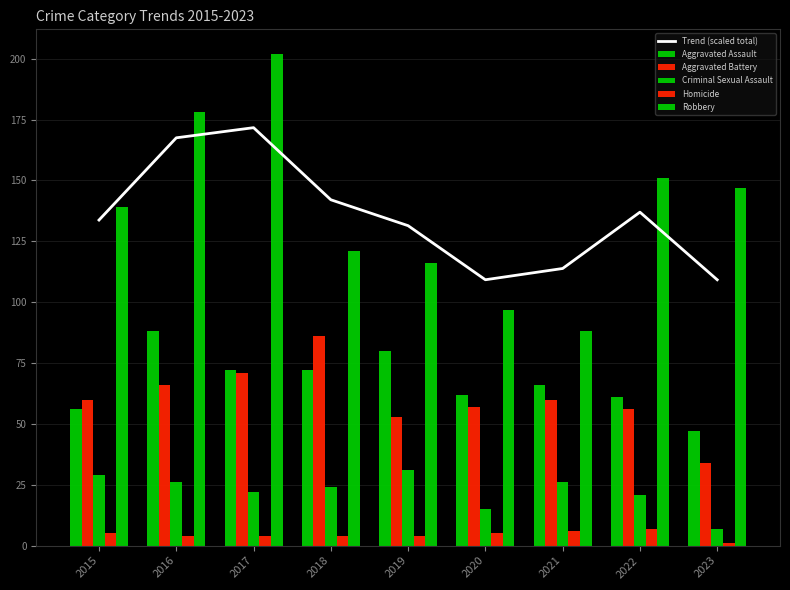

How many data points in Aggravated Assault are less than 66?

4